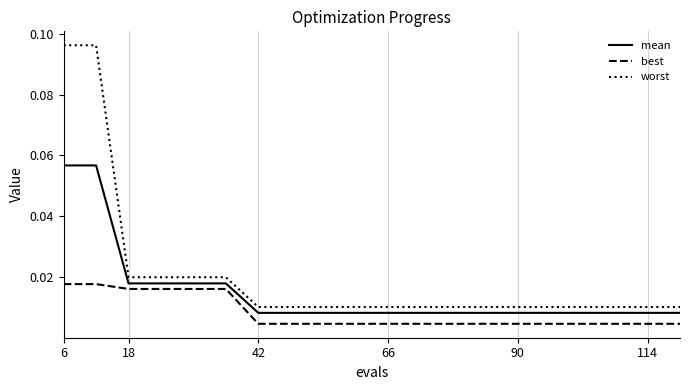

Rank the series by their maximum value, from lowest to highest.

best, mean, worst